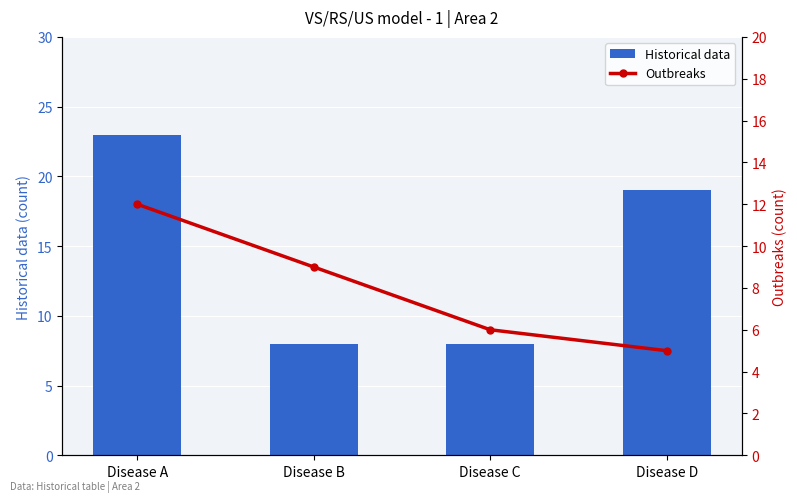

Reading left to right, transcribe all the data shown in this chart.

Historical data: Disease A=23	Disease B=8	Disease C=8	Disease D=19
Outbreaks: Disease A=12	Disease B=9	Disease C=6	Disease D=5